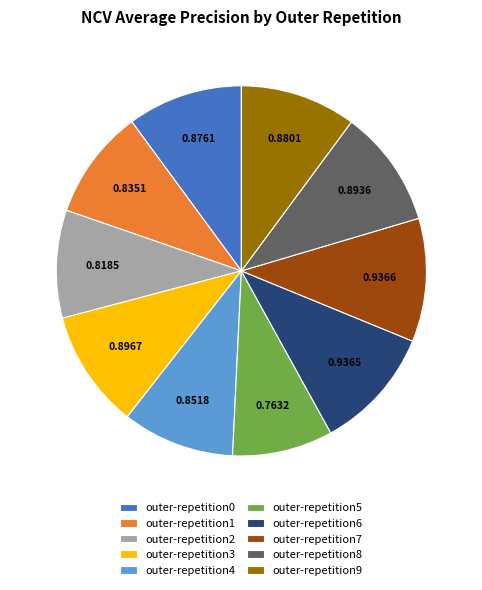

Which category has the smallest portion of the pie?

outer-repetition5